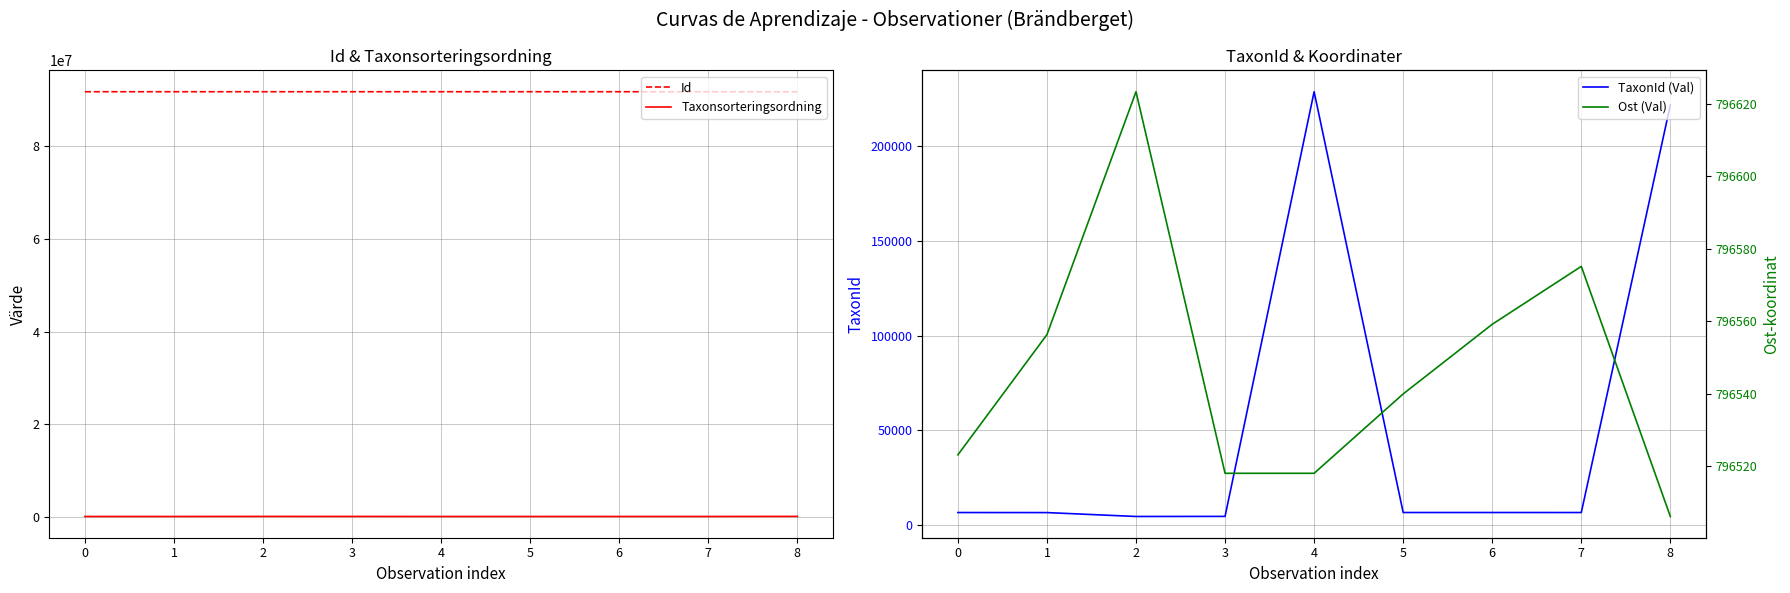

The Id series shows 50908597 at 0. True or false?

False